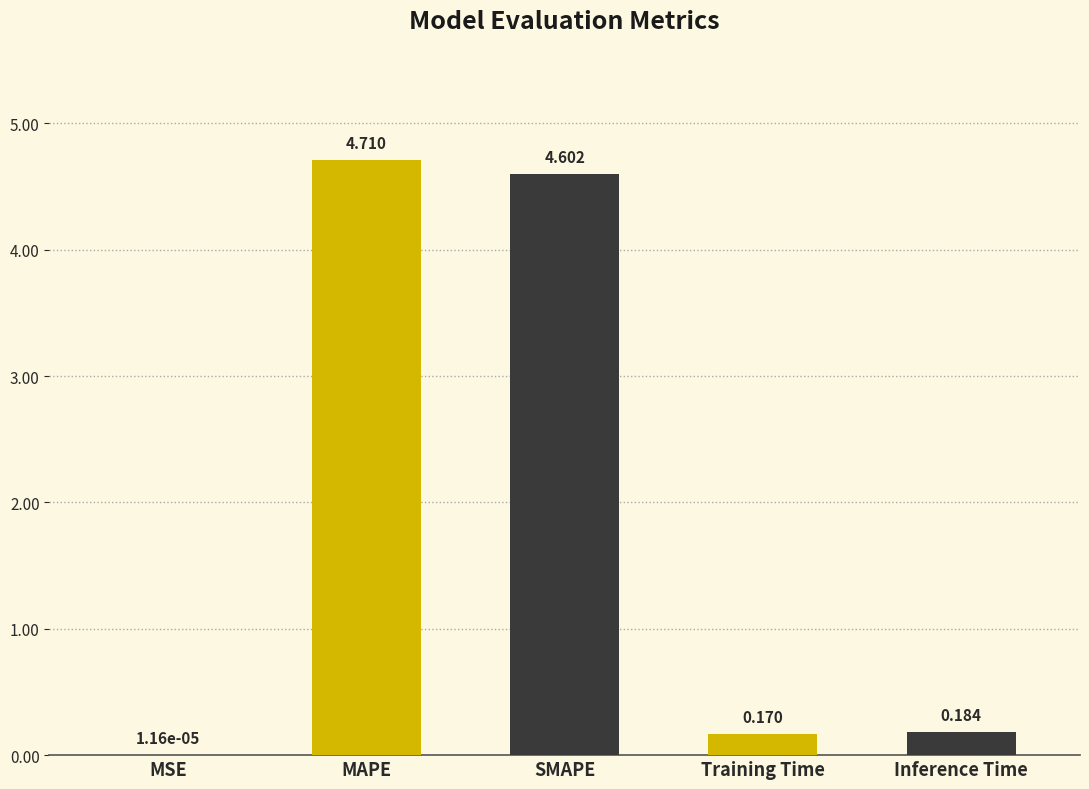

Where is the data nearest to the value 2?

Inference Time